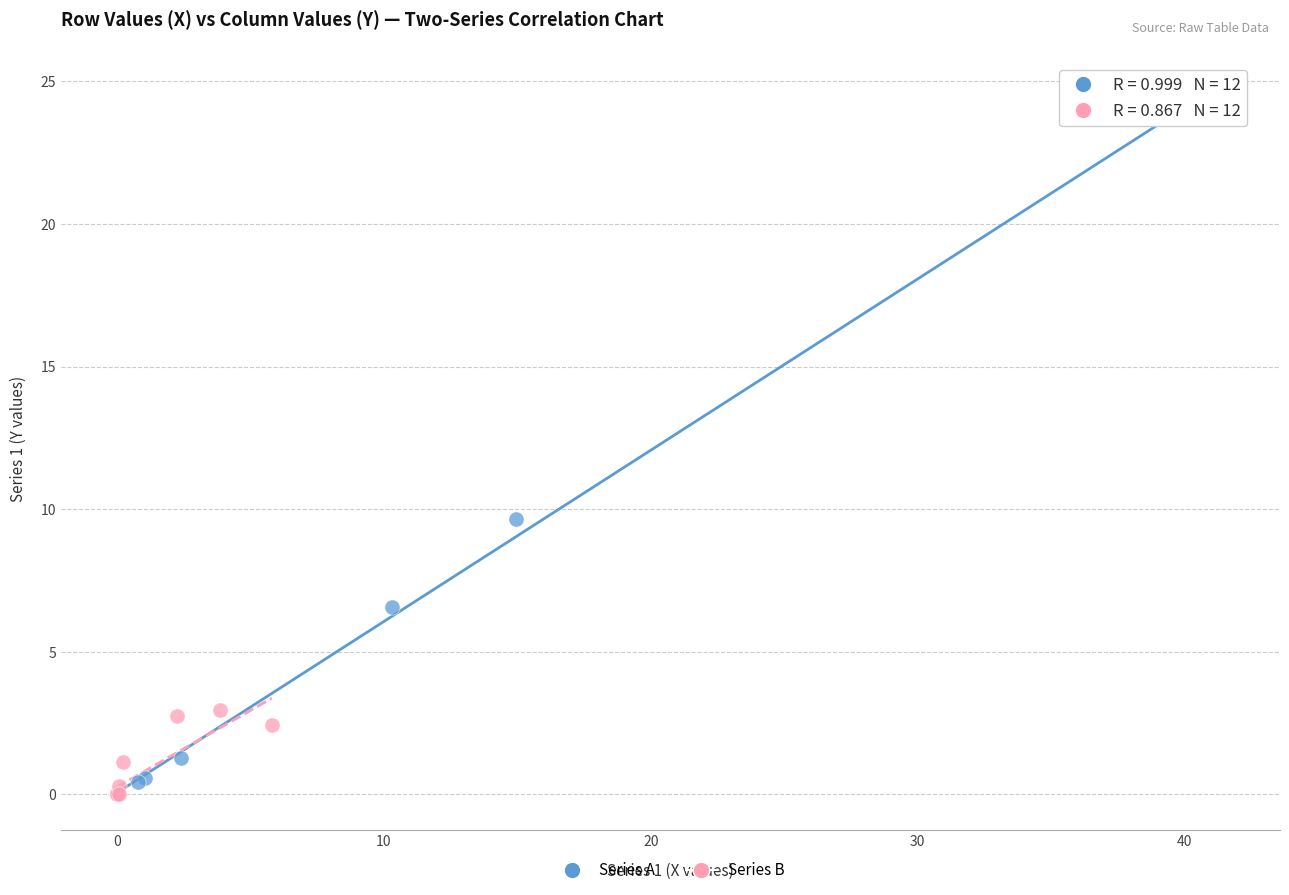

Which series contains the highest Y value?

Series A